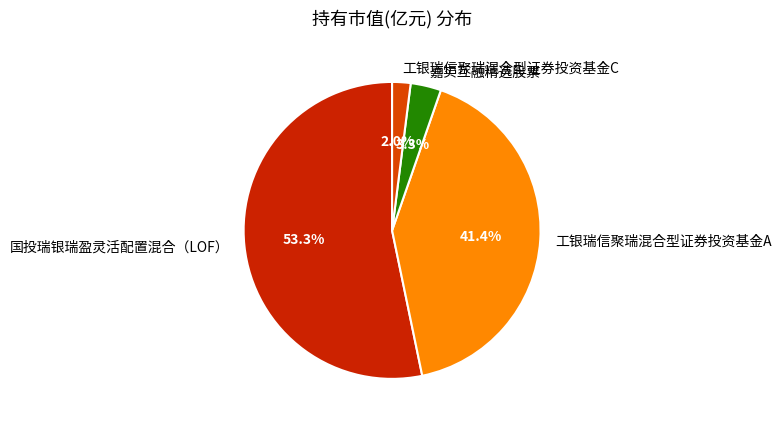

Which slice is the smallest?

工银瑞信聚瑞混合型证券投资基金C